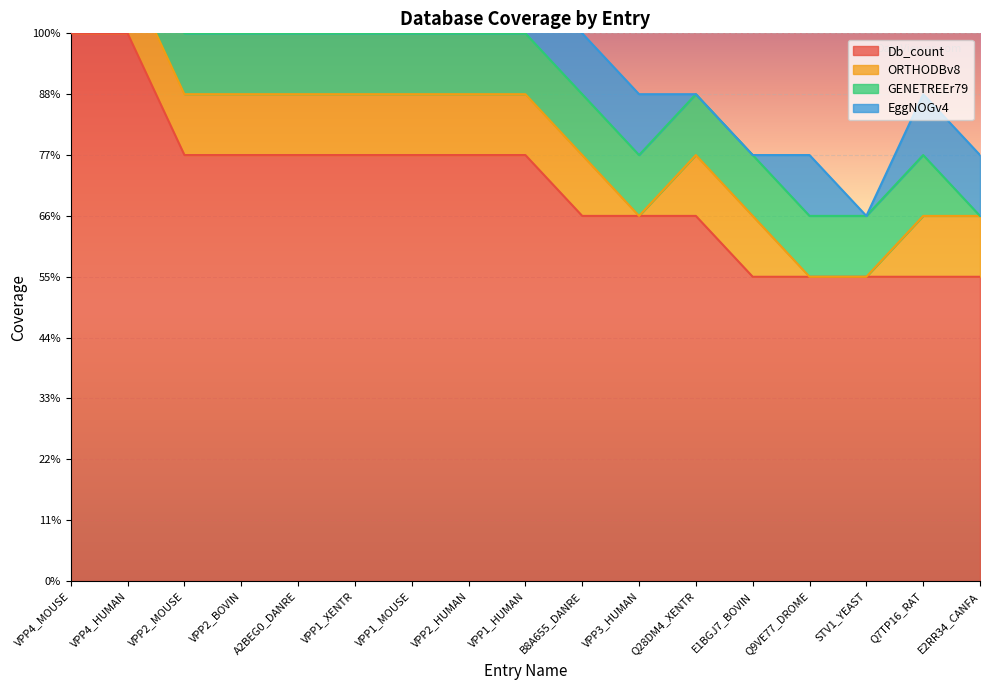

What is the maximum value for Db_count?

9